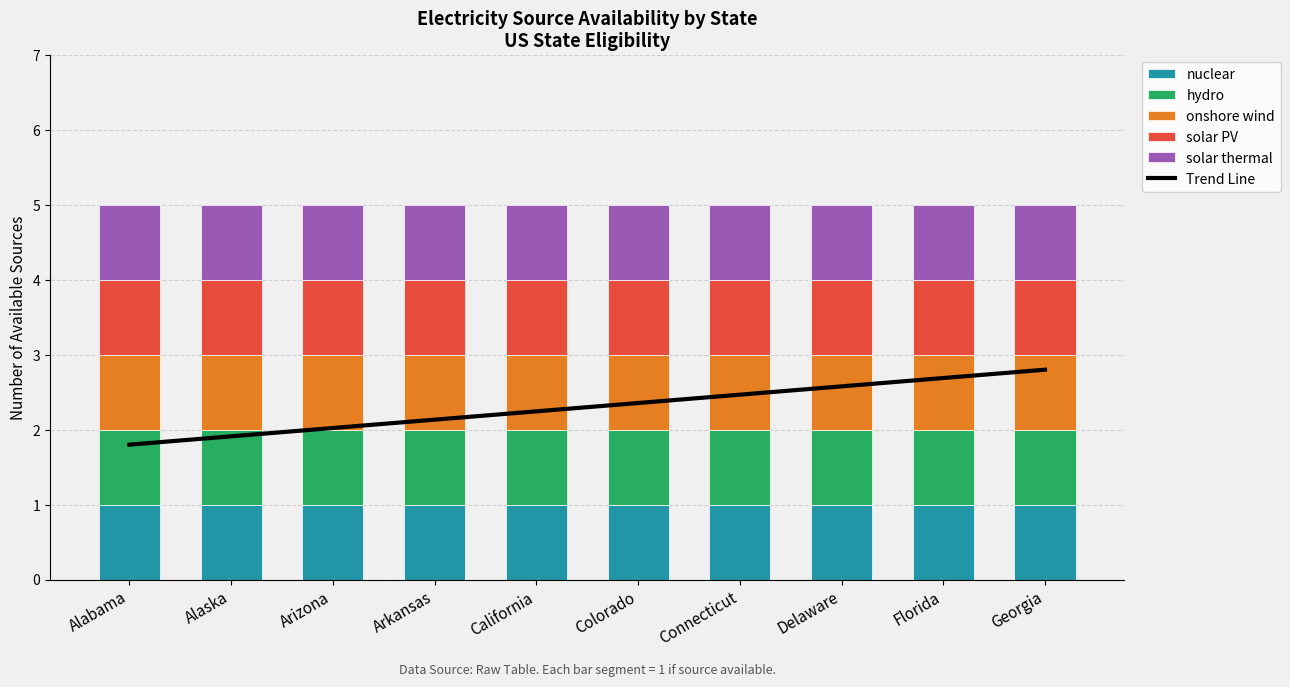

Reading left to right, extract all data points from this chart.

Trend Line: 1.8	1.9	2.0	2.1	2.2	2.4	2.5	2.6	2.7	2.8
nuclear: 1.0	1.0	1.0	1.0	1.0	1.0	1.0	1.0	1.0	1.0
hydro: 1.0	1.0	1.0	1.0	1.0	1.0	1.0	1.0	1.0	1.0
onshore wind: 1.0	1.0	1.0	1.0	1.0	1.0	1.0	1.0	1.0	1.0
solar PV: 1.0	1.0	1.0	1.0	1.0	1.0	1.0	1.0	1.0	1.0
solar thermal: 1.0	1.0	1.0	1.0	1.0	1.0	1.0	1.0	1.0	1.0